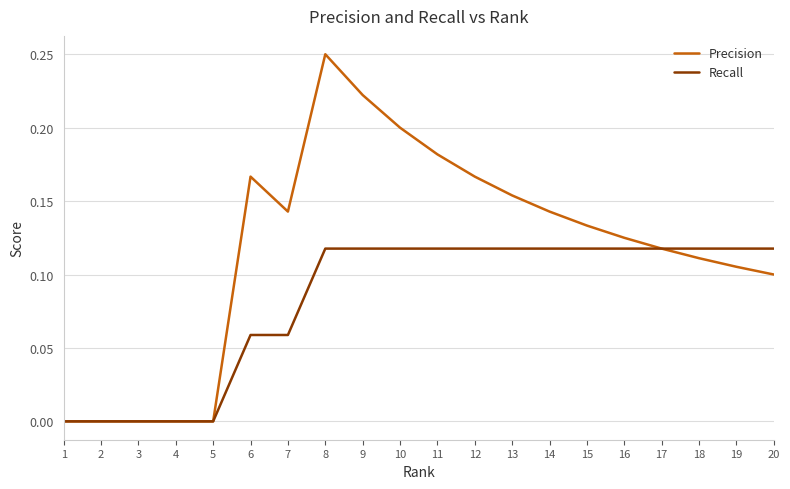

At which category does the chart reach its peak across all series?

8